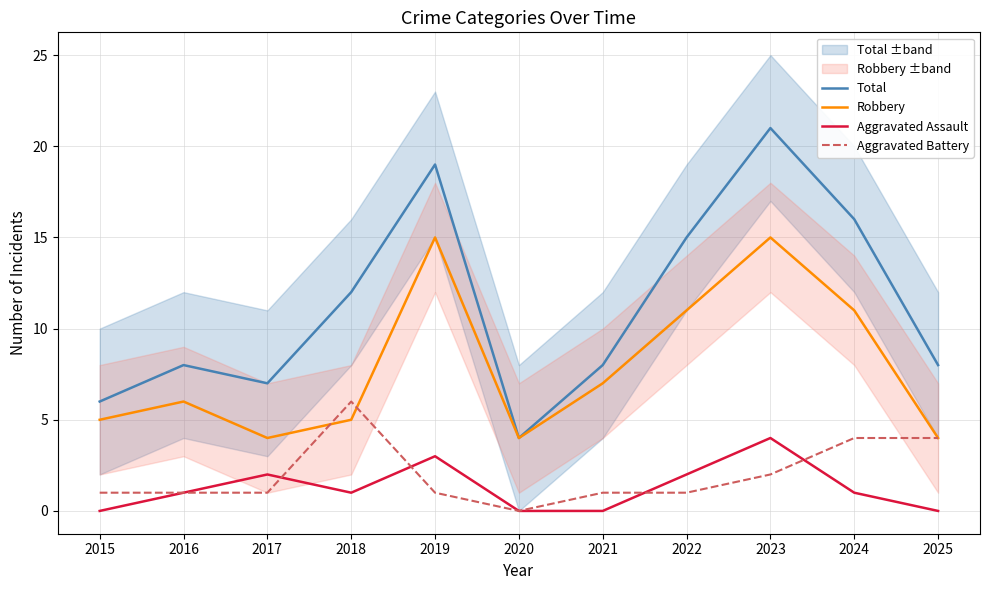

What is the difference between the maximum and minimum values in the Aggravated Assault series?

4